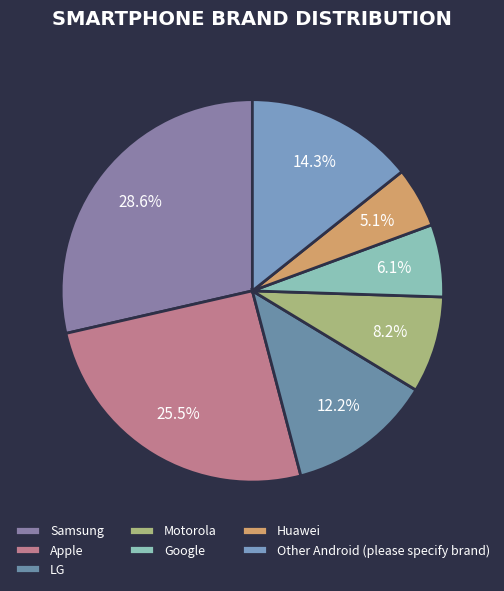

To the nearest percent, what is the difference between the LG and Other Android (please specify brand) slice percentages?

2%